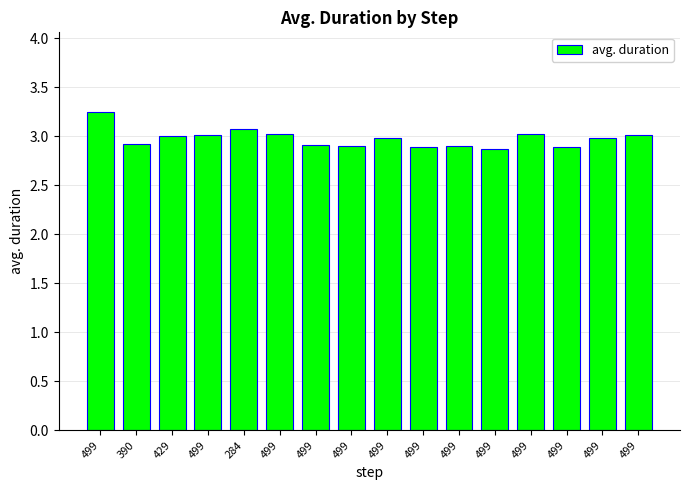

Rank the categories by value from lowest to highest.

499, 499, 499, 499, 499, 499, 390, 499, 499, 429, 499, 499, 499, 499, 284, 499